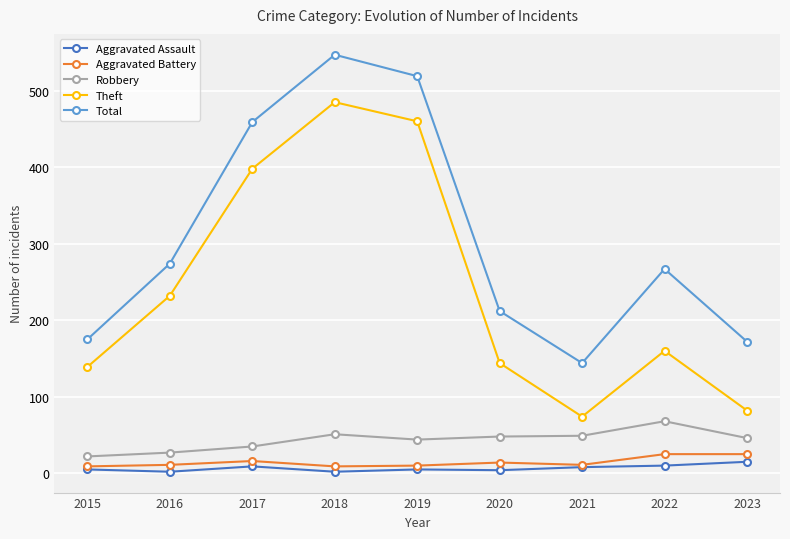

How many lines are shown in the chart?

5